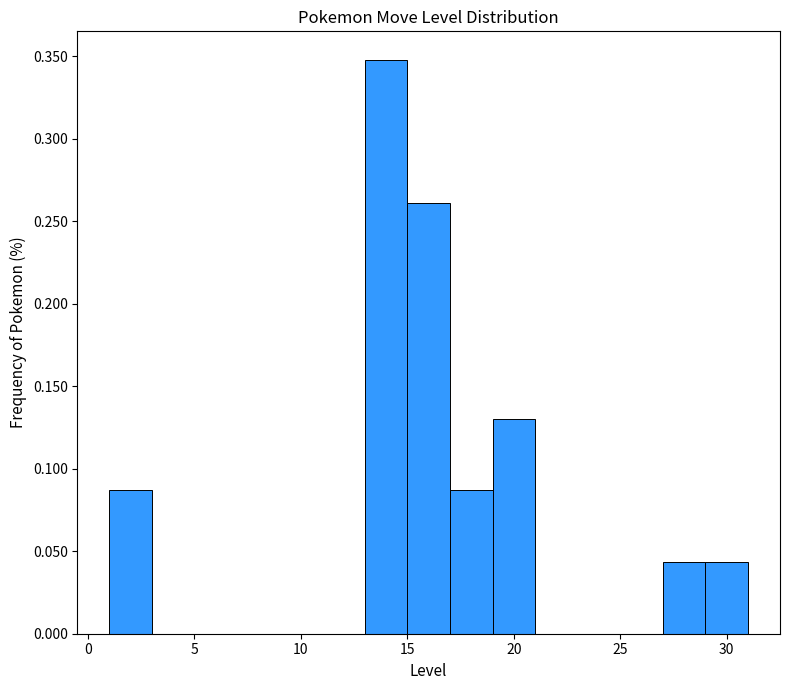

What is the height of the bar covering 1 to 3 on the x-axis? The values are not printed on the chart, so give them approximately, as read against the axis.

0.085